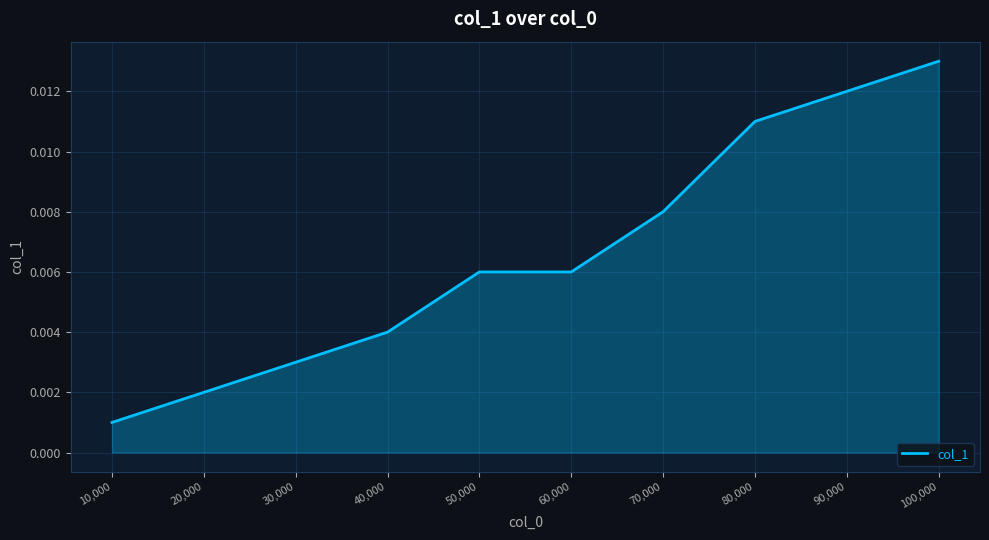

What position from the right is 60,000?

5